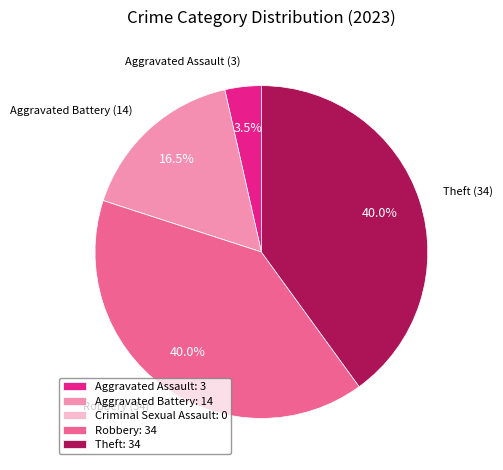

Is there a majority slice in this chart?

No